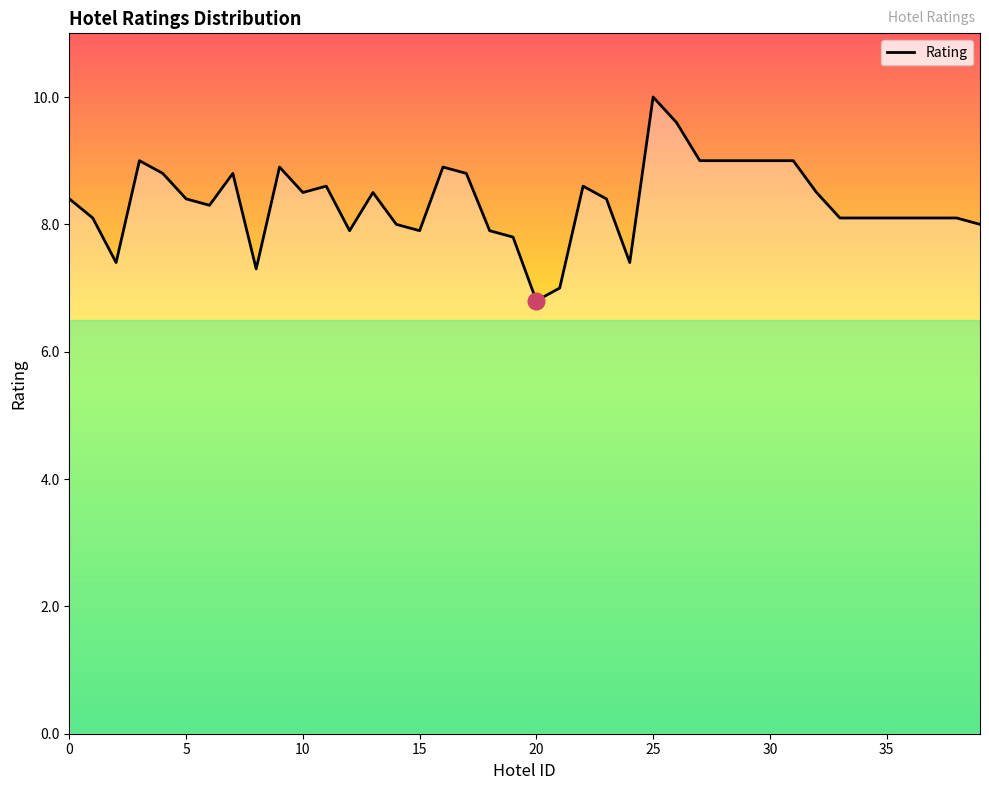

Count the number of data series in this chart.

1